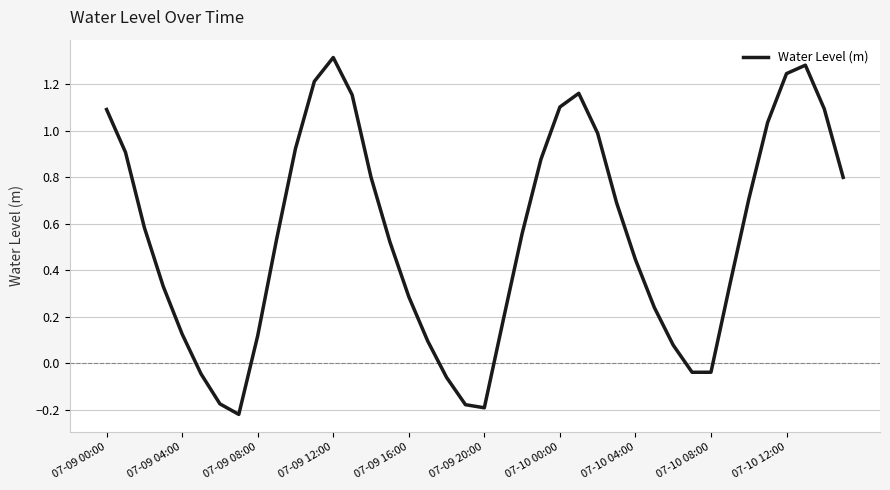

What is the difference between the maximum and minimum values?

1.5